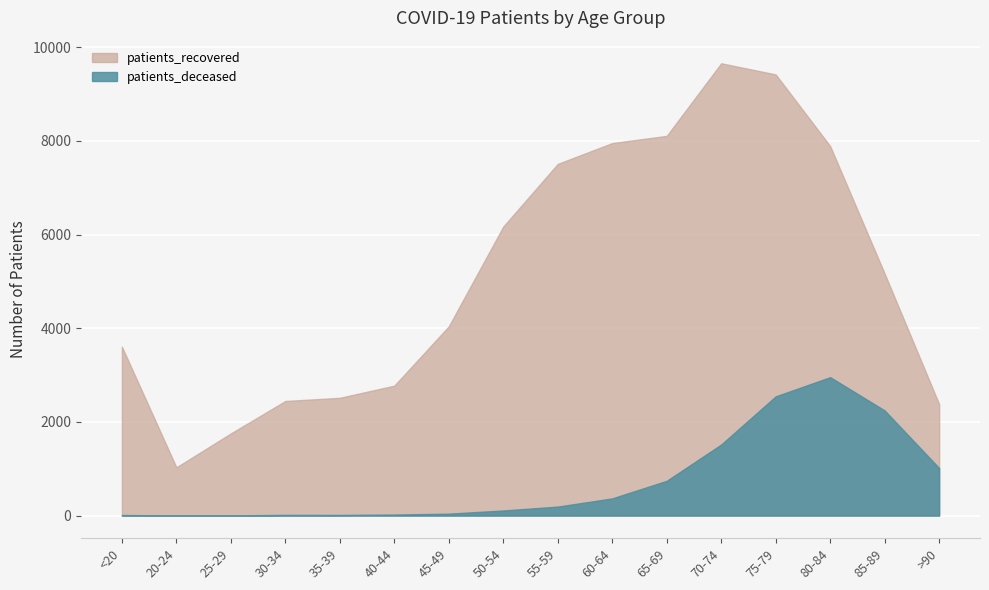

The value of patients_recovered at 70-74 is 2775. True or false?

False